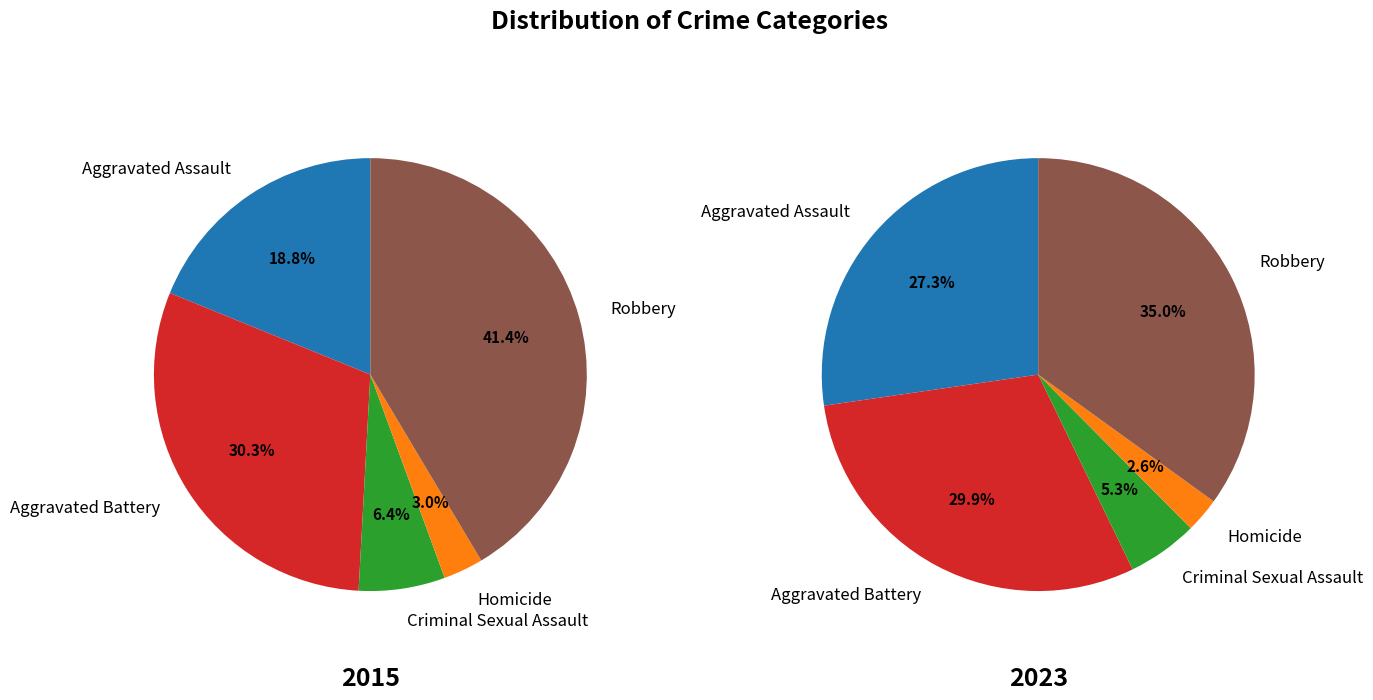

Is it true that Criminal Sexual Assault is 5% of the pie?

True